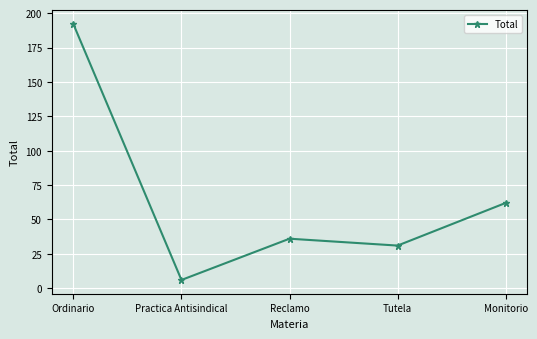

What value does the data have at Tutela, to the nearest 10?

30